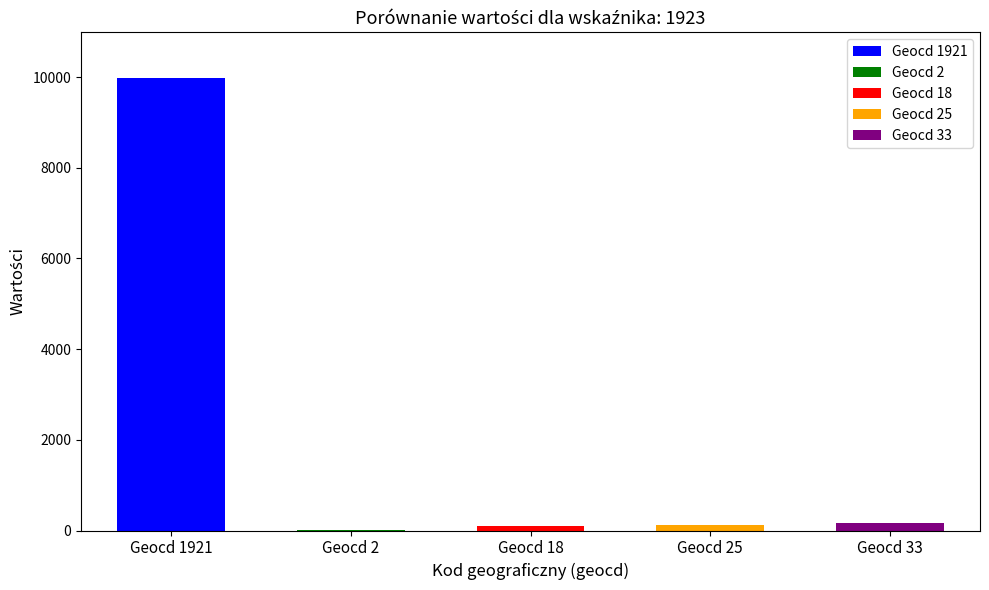

Which label corresponds to the smallest value in the chart?

2